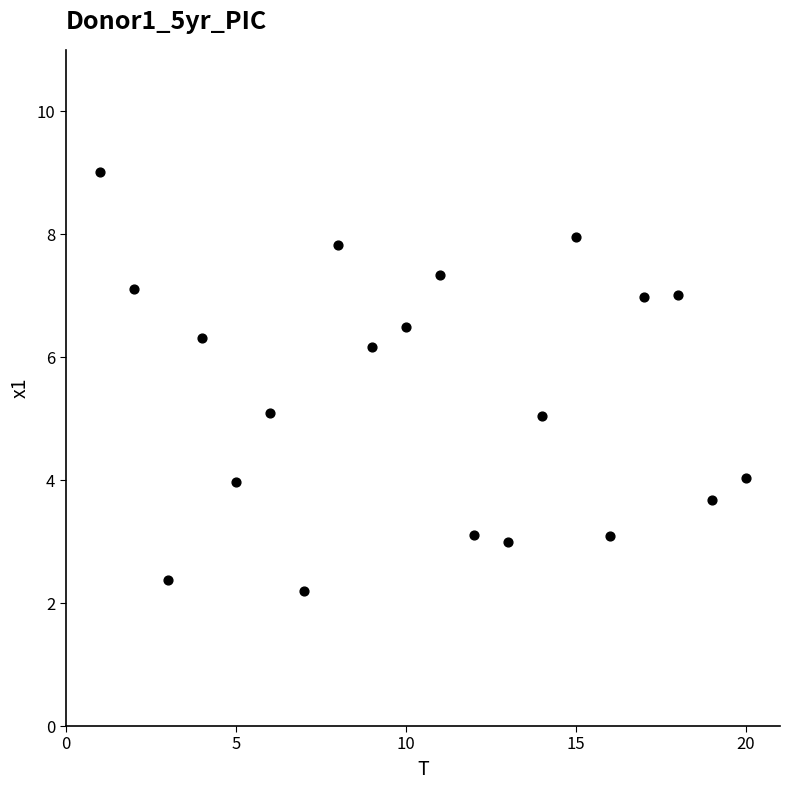

What is the range of Y values (max minus min)?

6.8